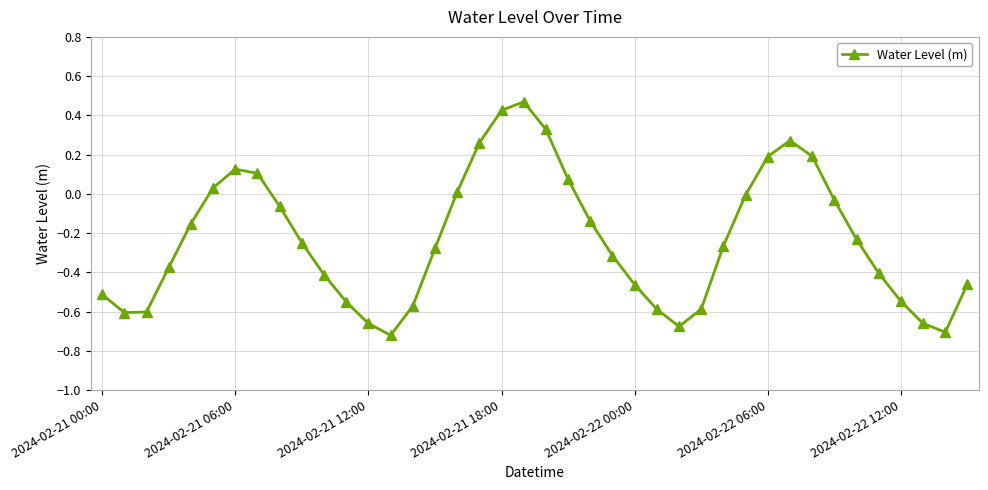

What is the difference between the maximum and second lowest values?

1.2